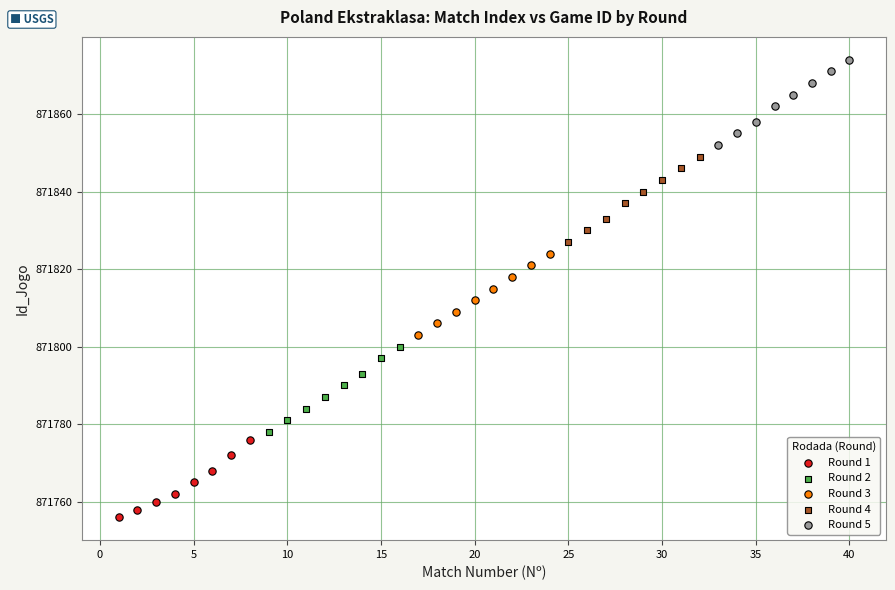

Which series contains the lowest Y value?

Round 1